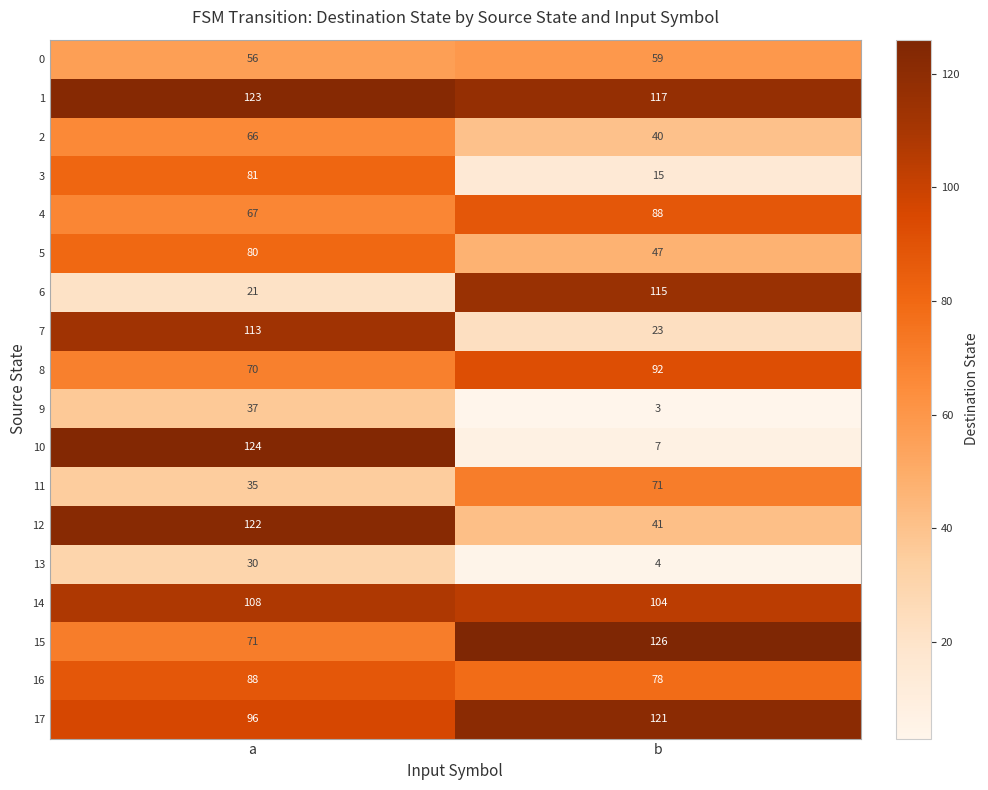

What is the difference between the 16 values at a and b?

10